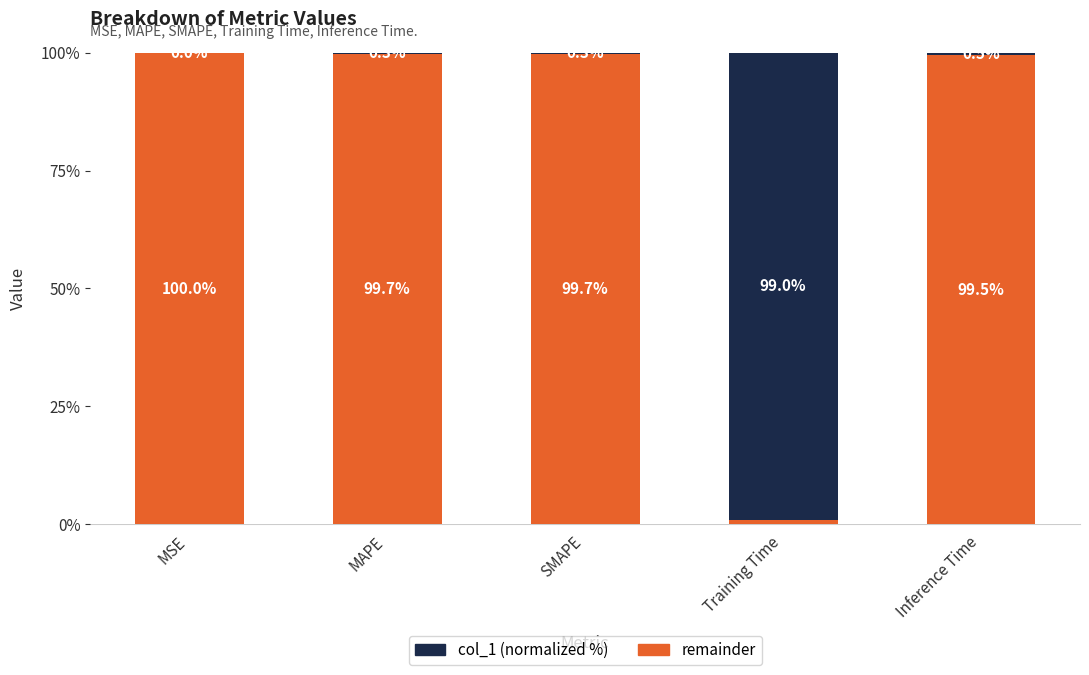

What is the total value across all series at Inference Time?

100.0